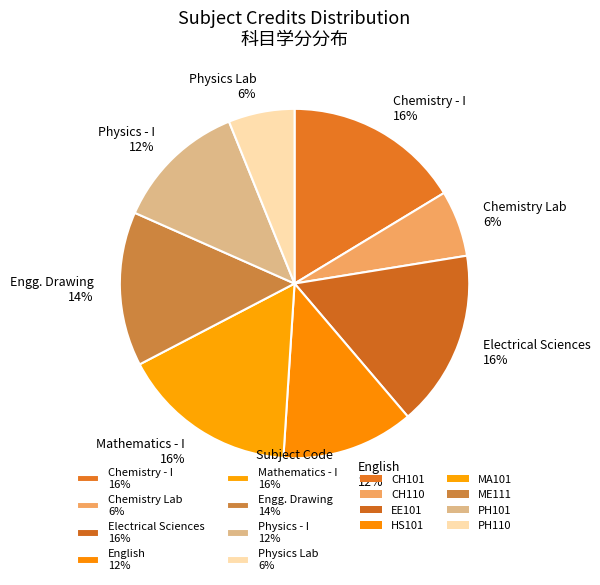

Between Chemistry - I 16% and Chemistry Lab 6%, which is larger?

Chemistry - I 16%